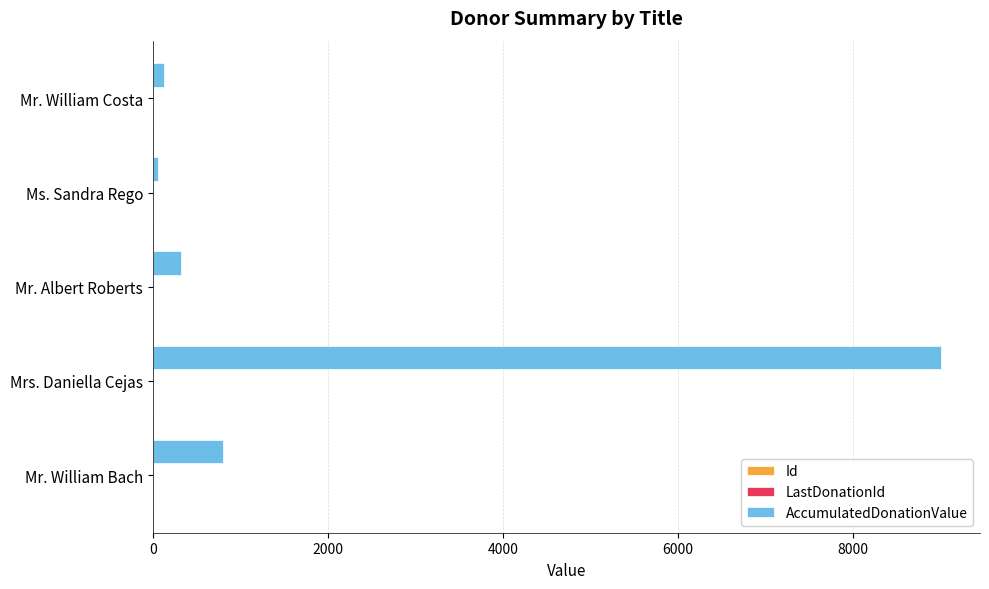

Which category has the highest value across all series?

Mrs. Daniella Cejas